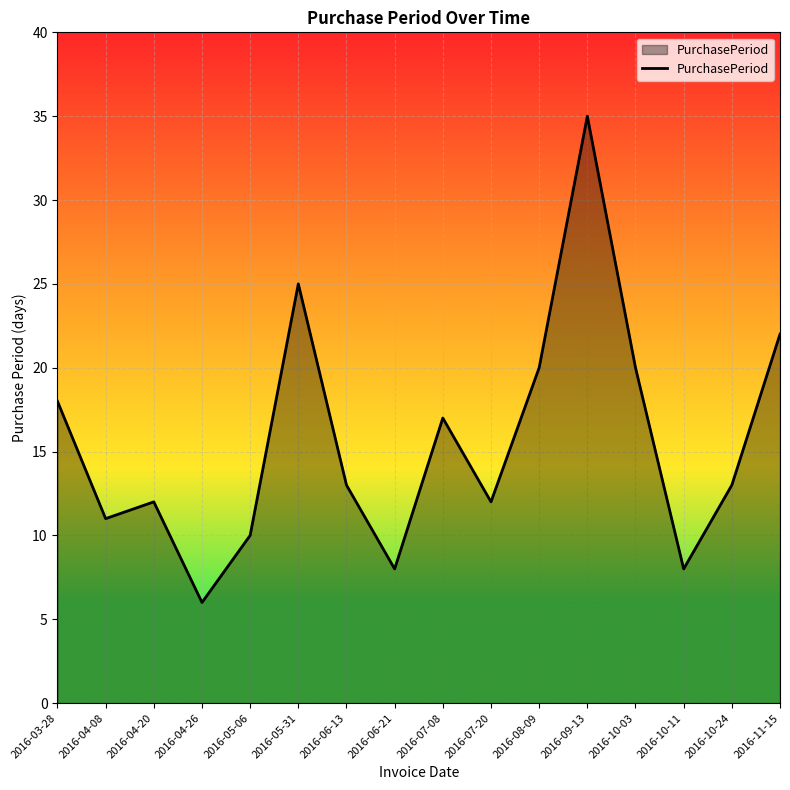

What is the approximate value at 2016-09-13?

35